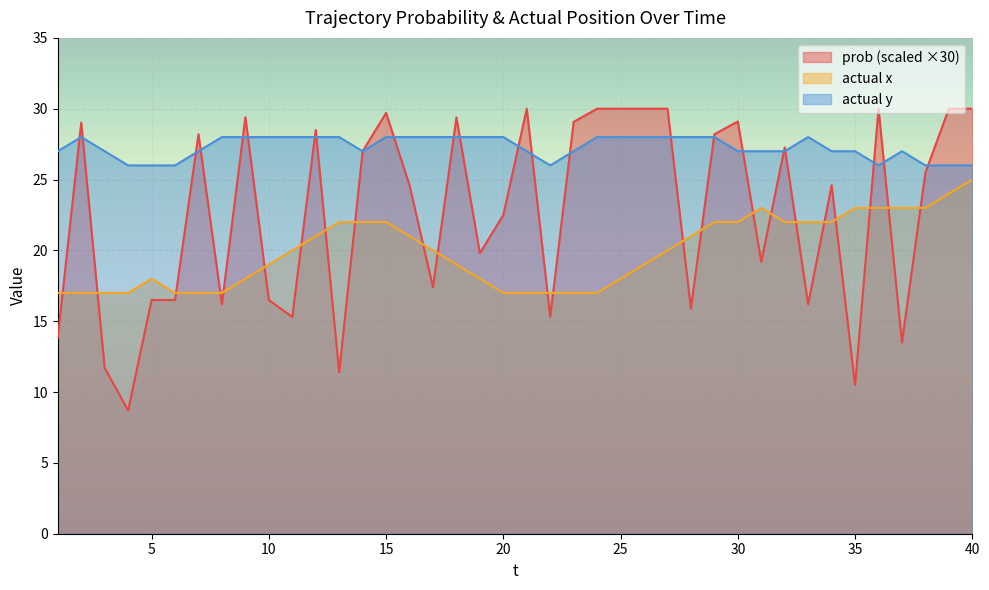

What is the value of the prob point at the 19th from the left?

19.8